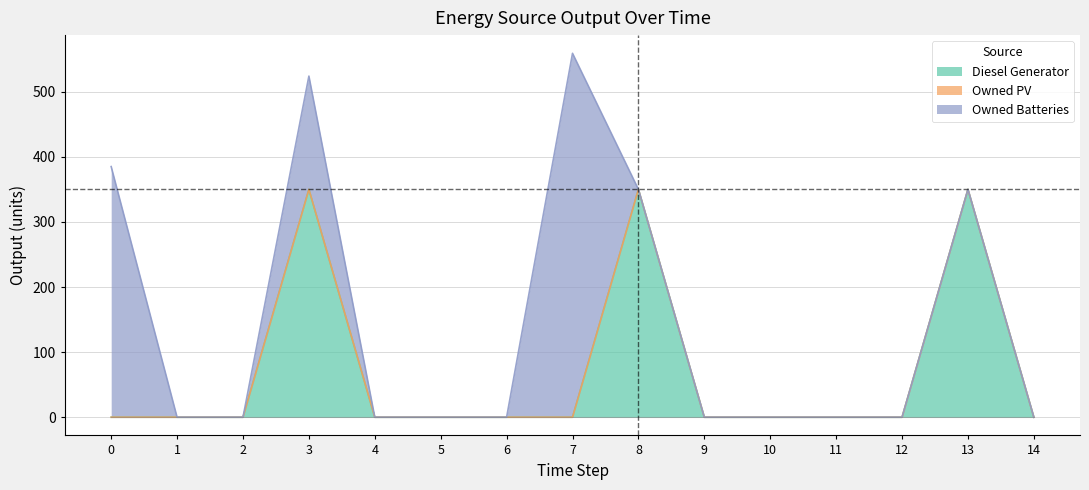

Which series has the largest total across all categories?

Owned Batteries